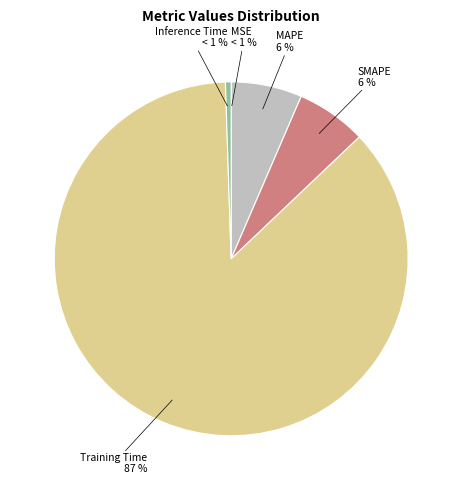

To the nearest percent, what is the combined percentage of MSE and MAPE?

6%